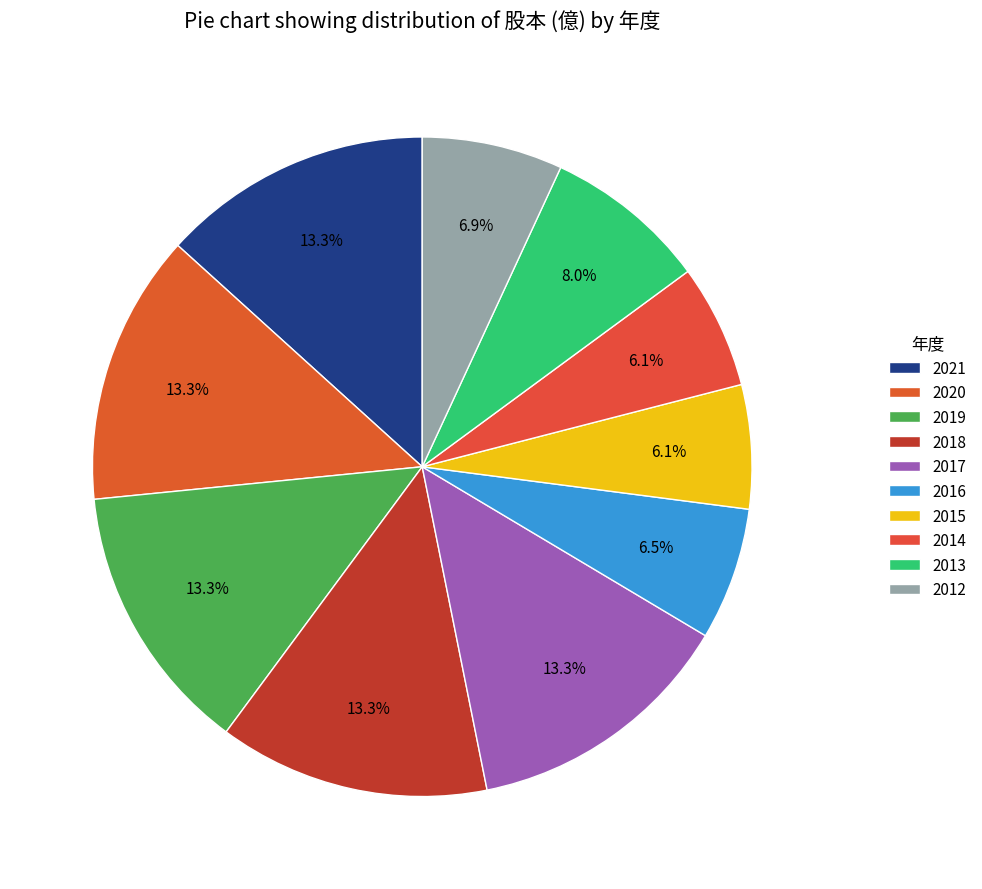

Count the number of slices in the pie.

10